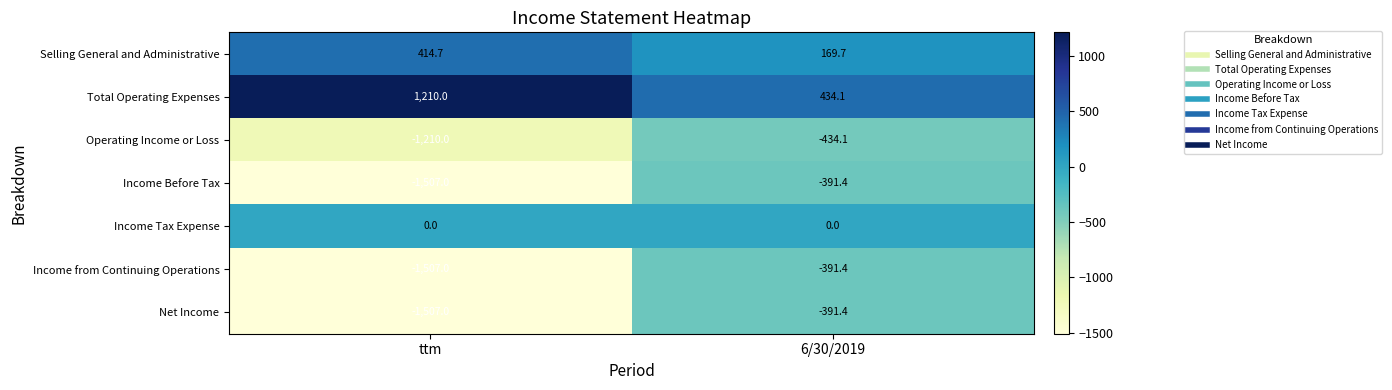

Reading right to left, list all the values displayed in this chart.

Selling General and Administrative: 169.7	414.7
Total Operating Expenses: 434.1	1210.0
Operating Income or Loss: -434.1	-1210.0
Income Before Tax: -391.4	-1507.0
Income Tax Expense: 0.0	0.0
Income from Continuing Operations: -391.4	-1507.0
Net Income: -391.4	-1507.0